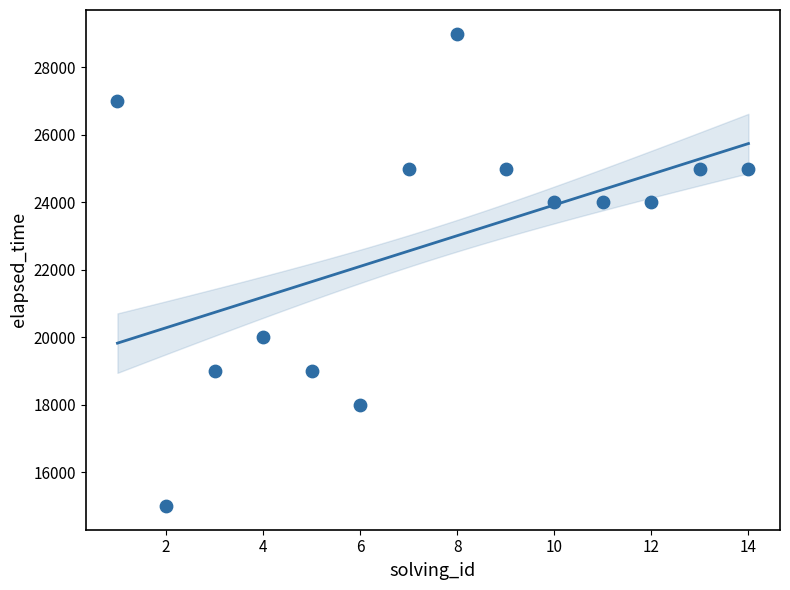

What is the range of X values (max minus min)?

13